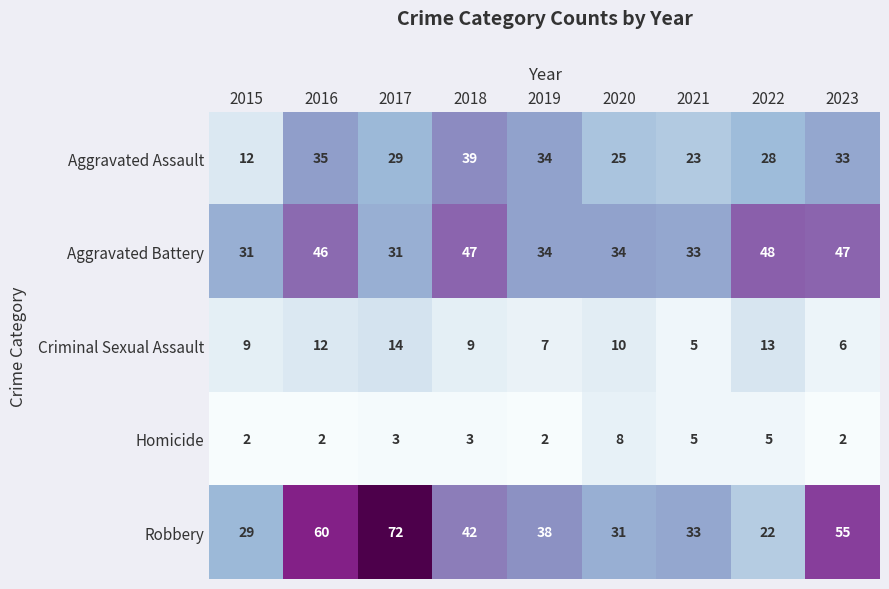

The Homicide series shows 5 at 2017. True or false?

False